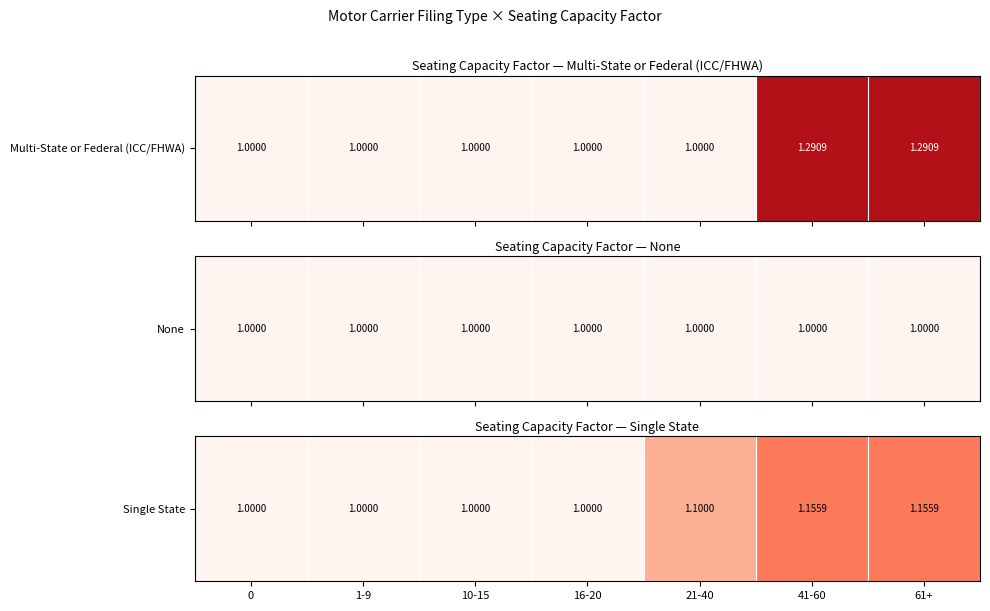

Between 10-15 and 0, which is larger?

10-15